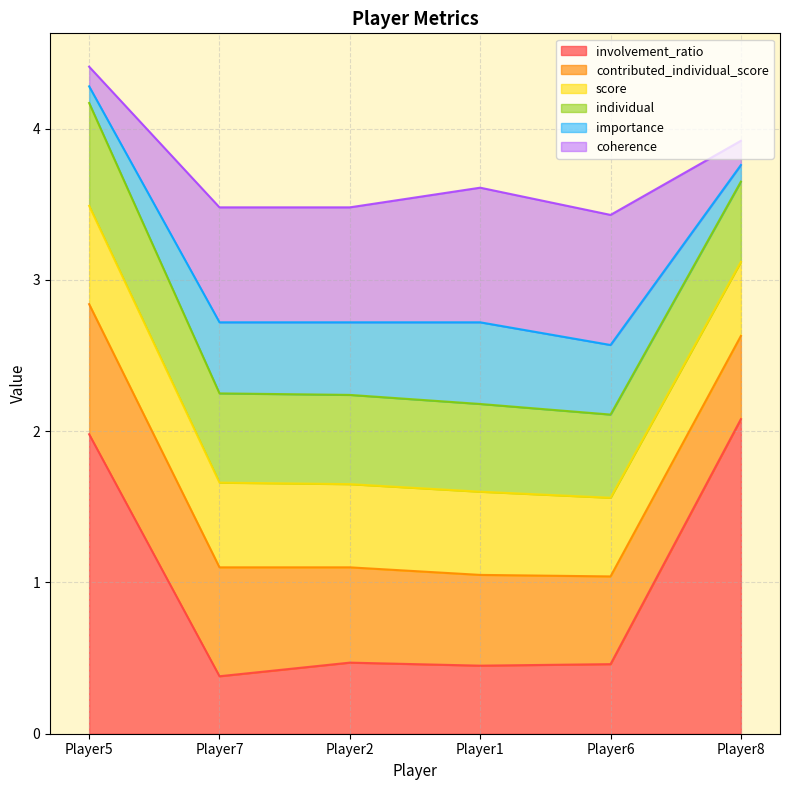

At which category does coherence reach its first local valley?

Player6